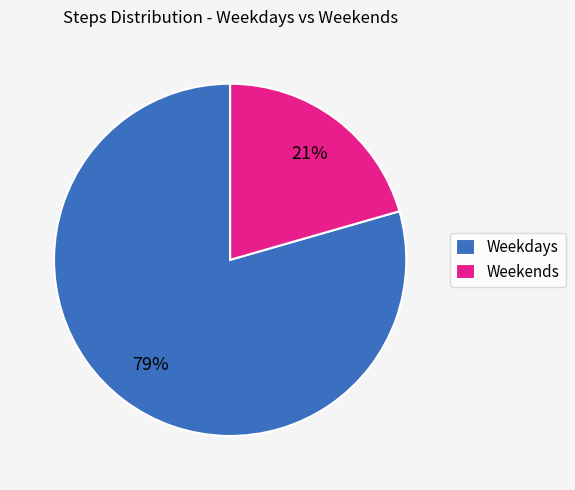

To the nearest percent, what is the average slice percentage?

50%